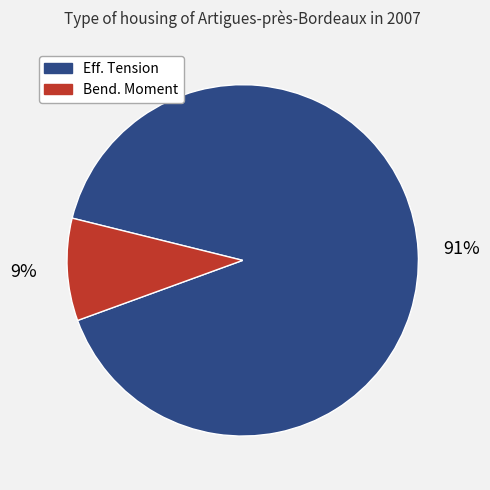

What is the largest slice in the pie chart?

Eff. Tension